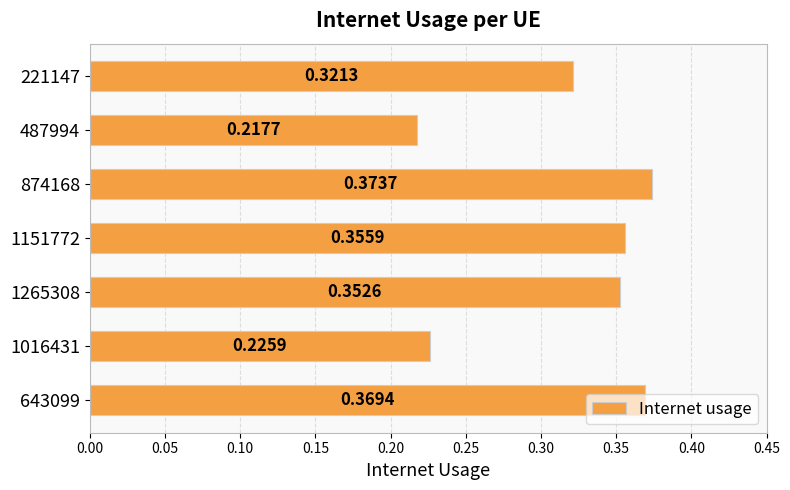

What is the sum of all values?

2.2